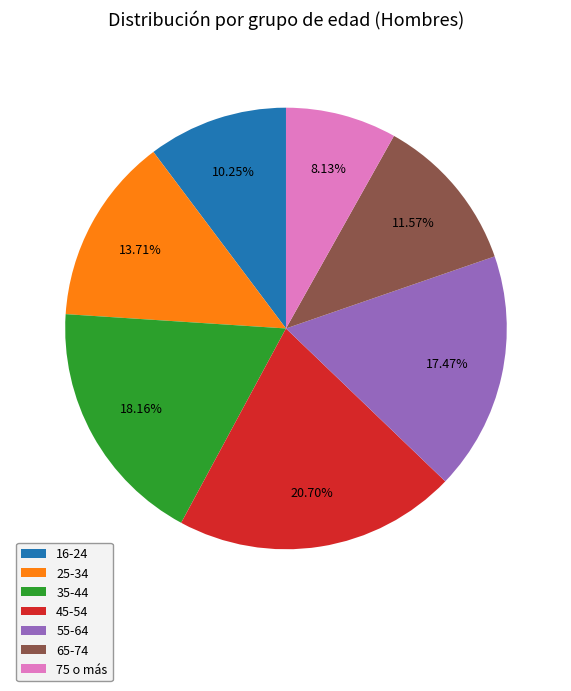

To the nearest percent, what portion does 75 o más represent?

8%